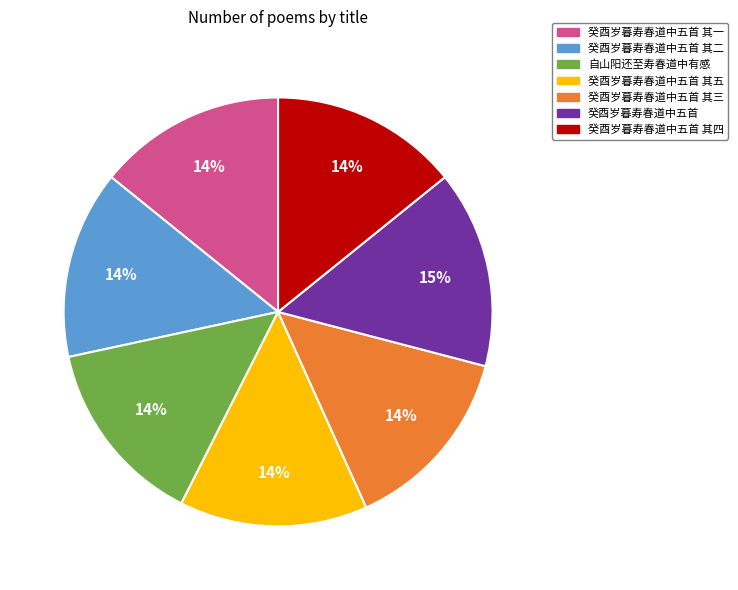

Does any single category account for the majority?

No